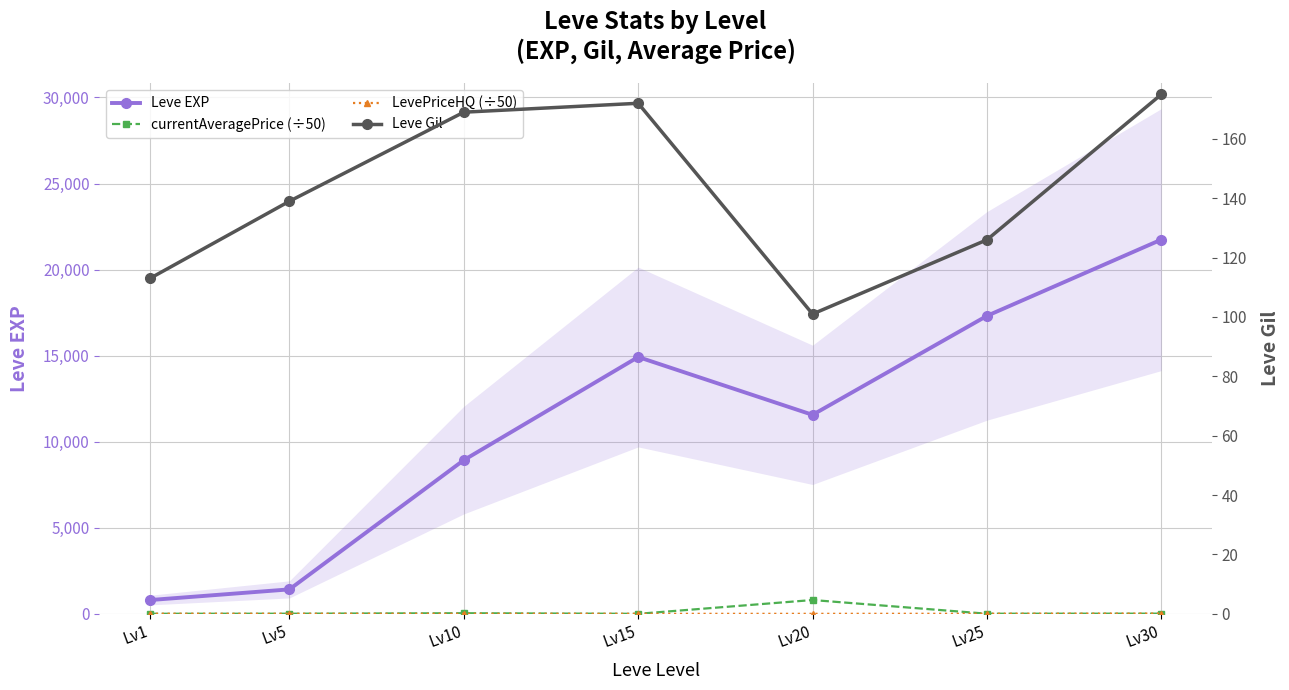

List the labels in order of LevePriceHQ (÷50) value, largest first.

Lv30, Lv25, Lv1, Lv5, Lv10, Lv15, Lv20